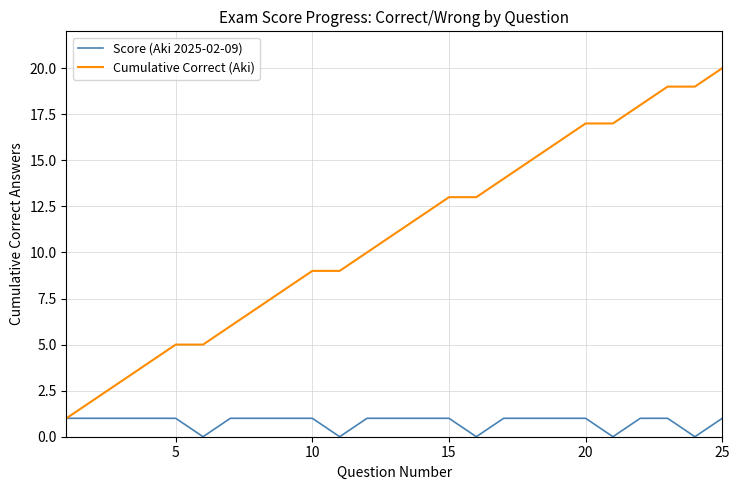

Which series has the largest total across all categories?

Cumulative Correct (Aki)